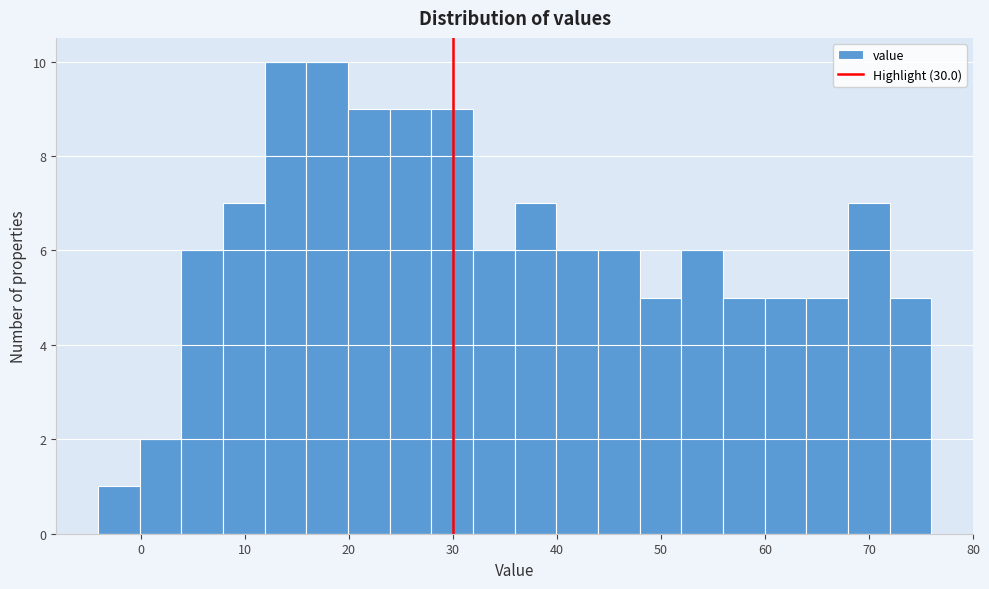

How tall is the bar that spans 56 to 60 on the x-axis? Neither the bar edges nor the heights are printed on the chart, so give them approximately, as read against the axes.

5